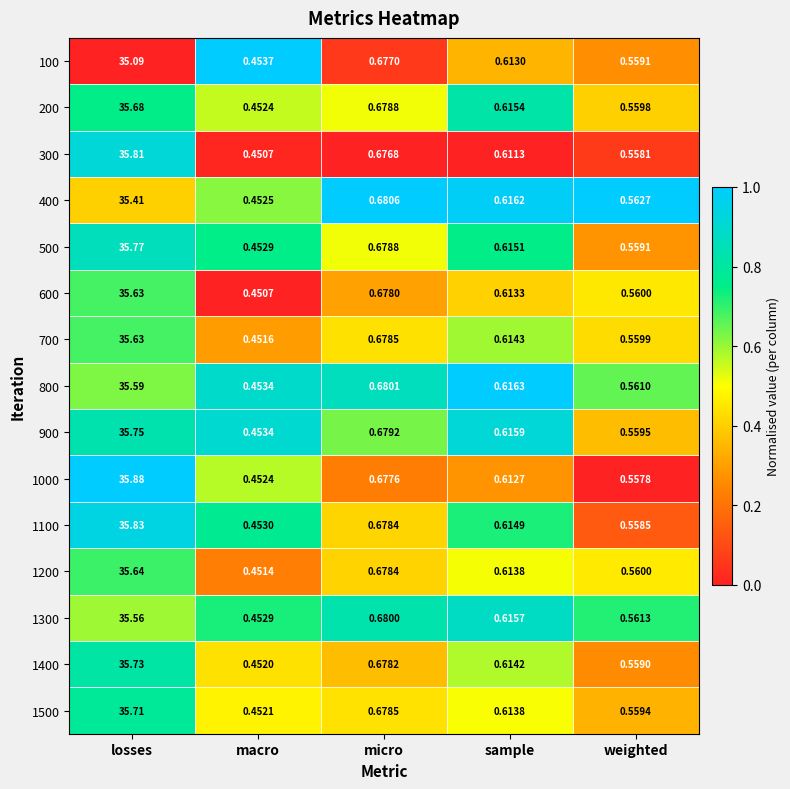

At which label does 1300 reach its minimum?

macro